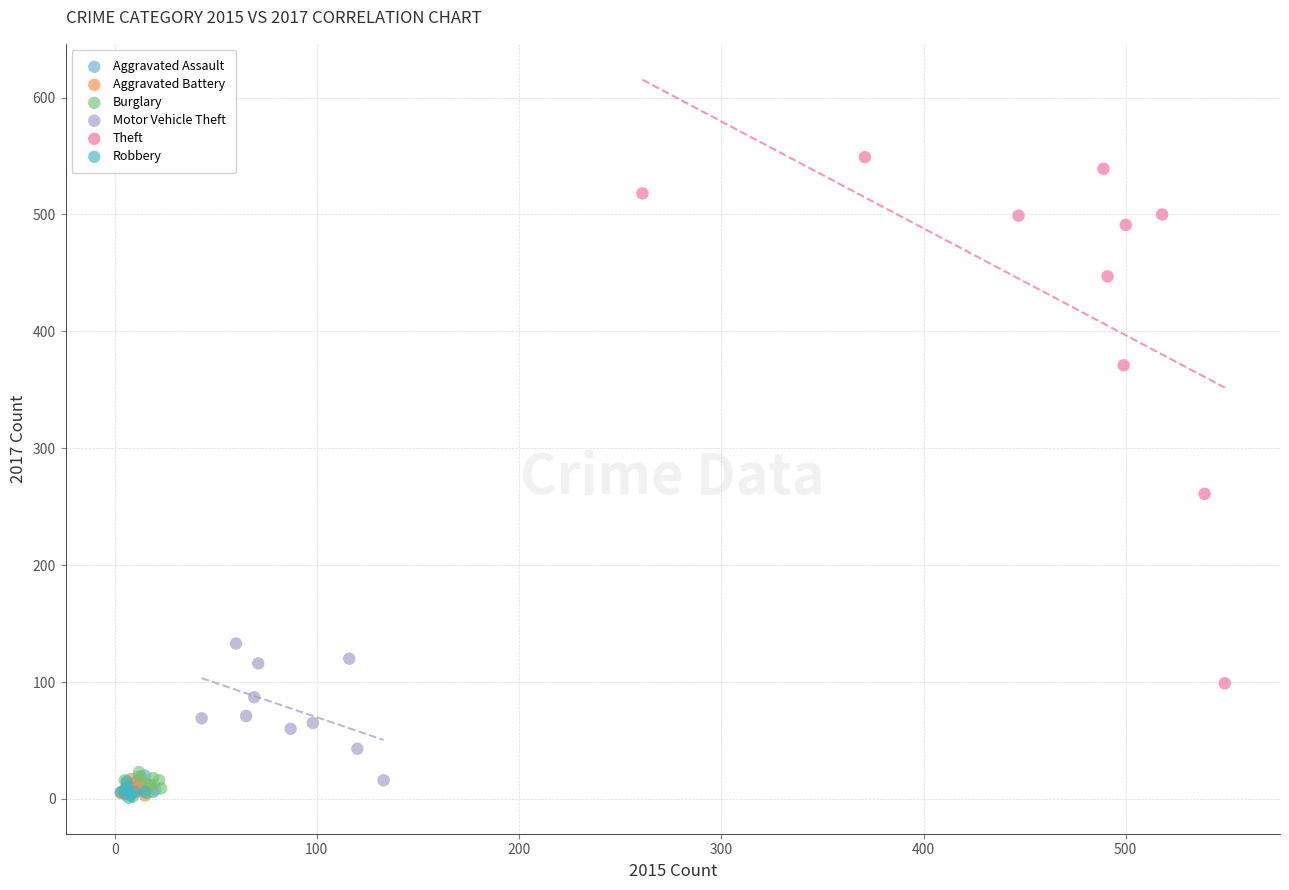

Which series contains the highest Y value?

Theft